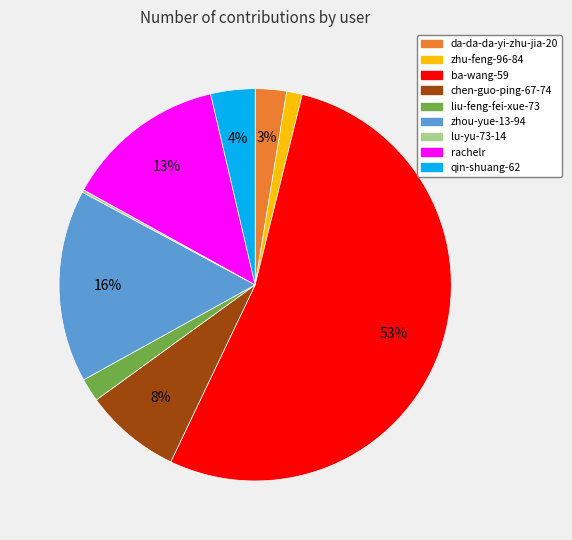

To the nearest percent, what is the difference between the largest and smallest slice percentages?

53%